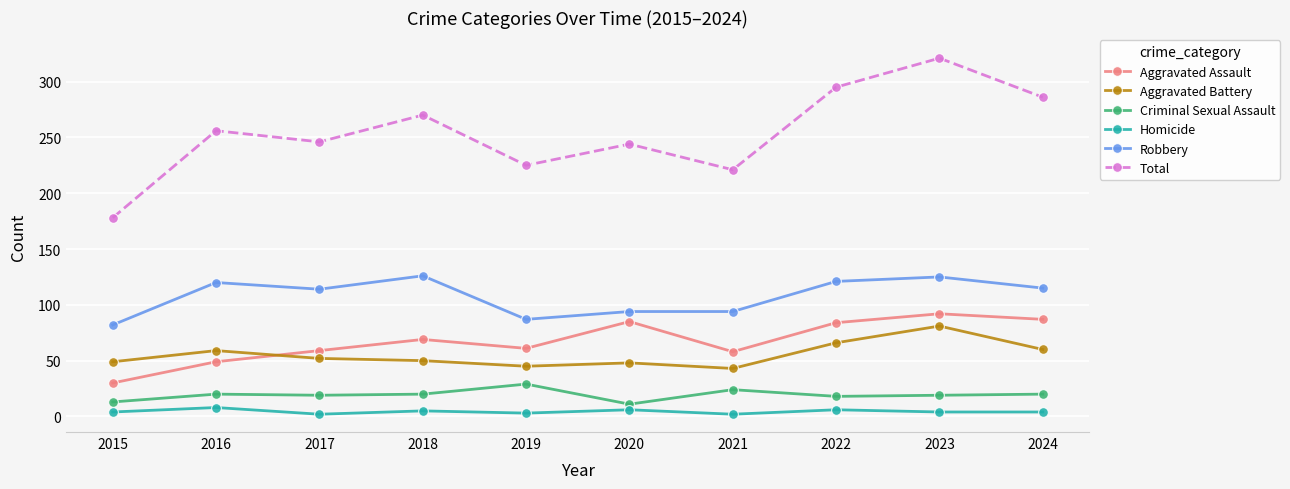

What is the minimum value for Criminal Sexual Assault?

11